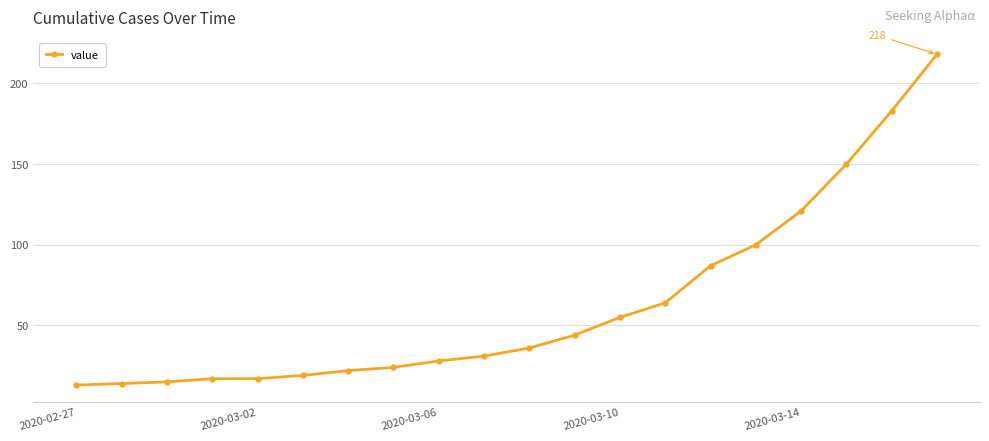

What is the average value?

63